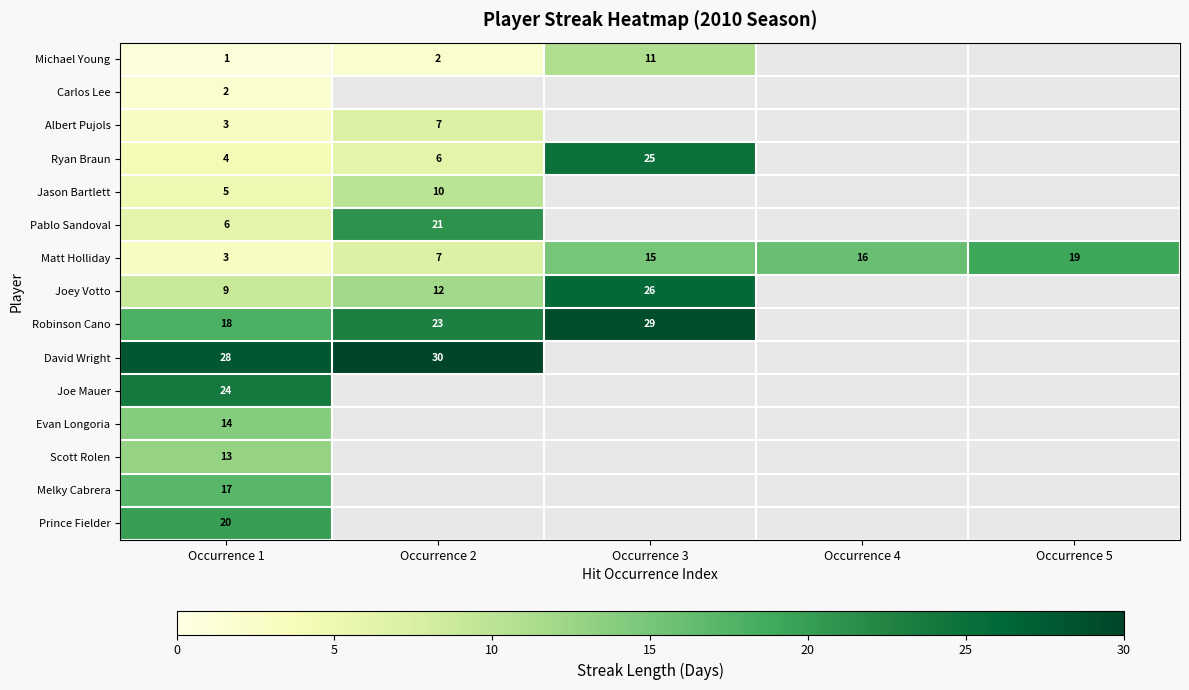

The value of Albert Pujols at Occurrence 1 is 3. True or false?

True